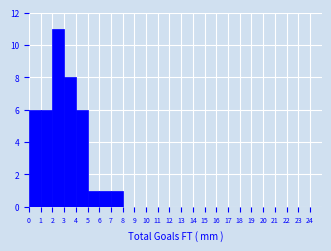

Over which range of the x-axis is the bar tallest?

2 to 3